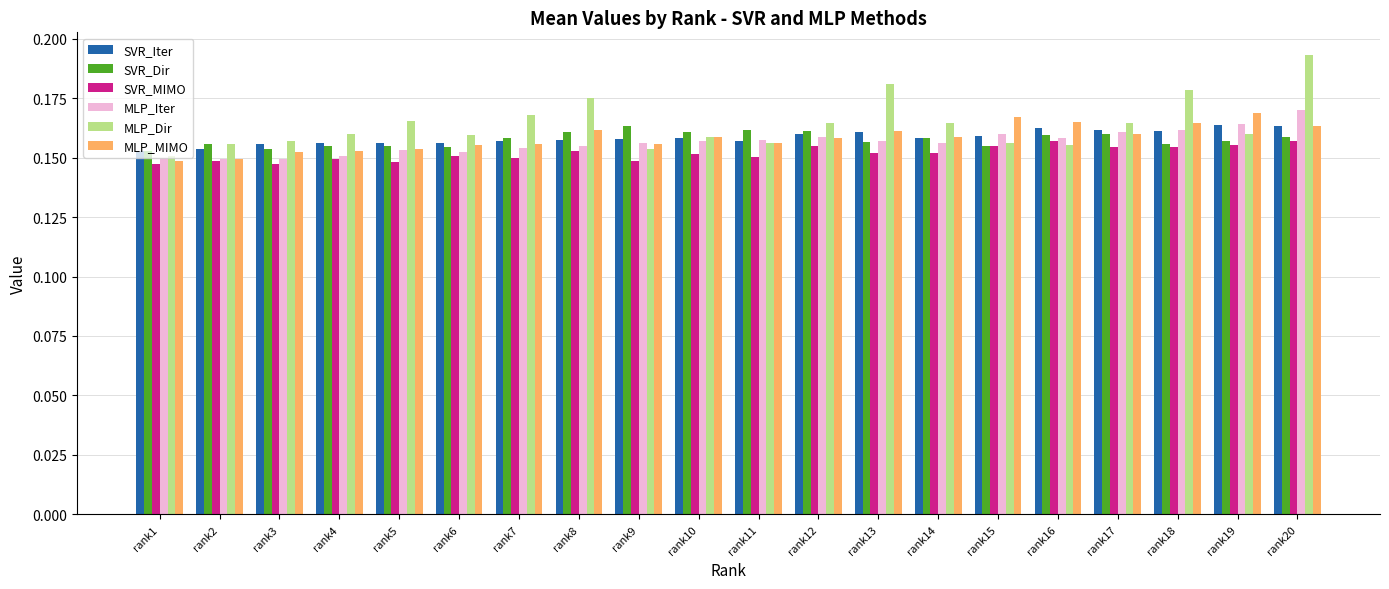

Which series has the largest range (max minus min)?

MLP_Dir